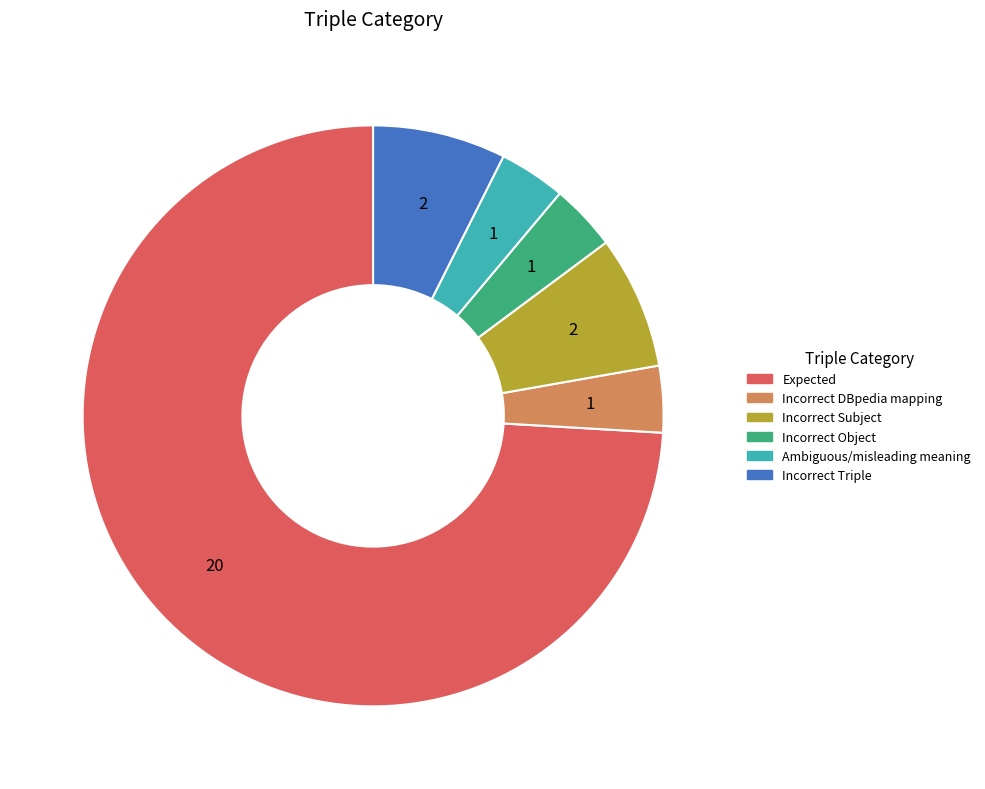

Is there a majority slice in this chart?

Yes